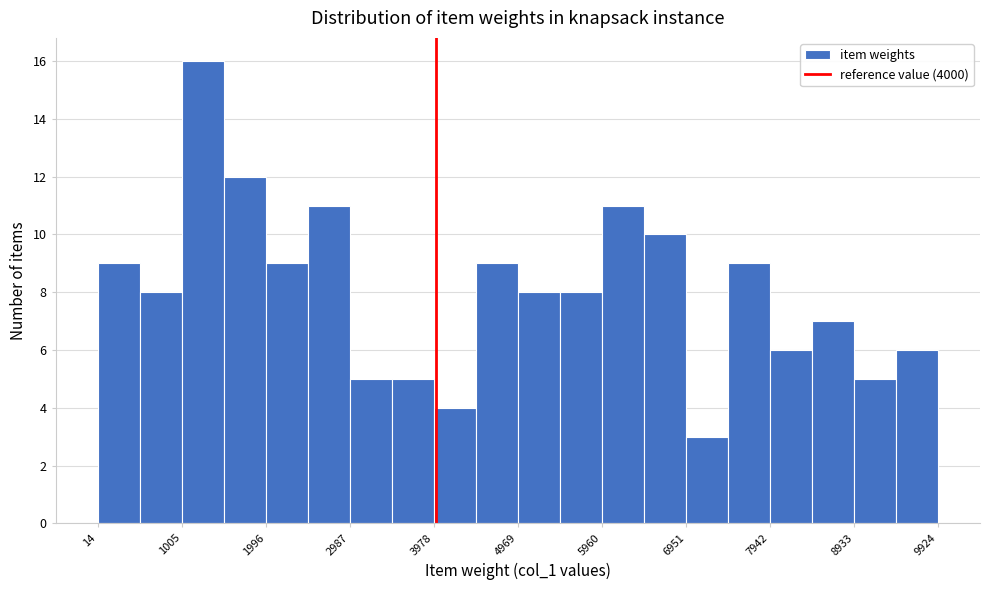

How tall is the bar that spans 2500 to 3000 on the x-axis? Neither the bar edges nor the heights are printed on the chart, so give them approximately, as read against the axes.

11